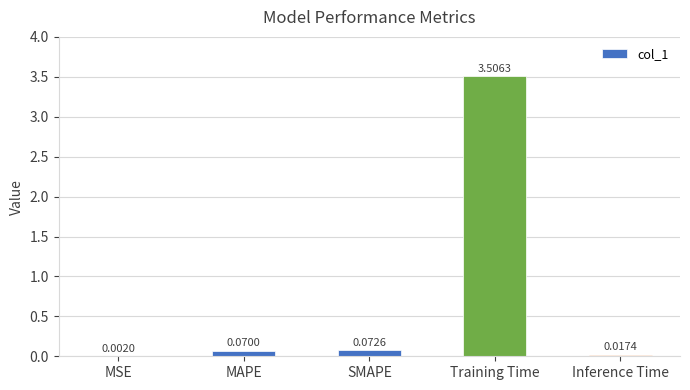

What is the sum of the values at Training Time and MSE?

3.5